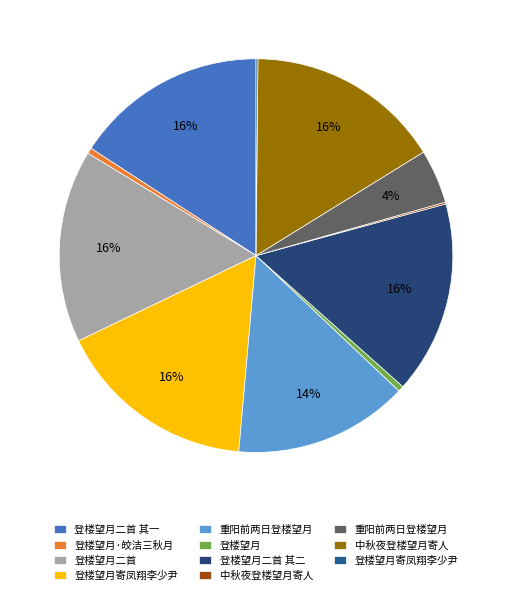

Is there a majority slice in this chart?

No